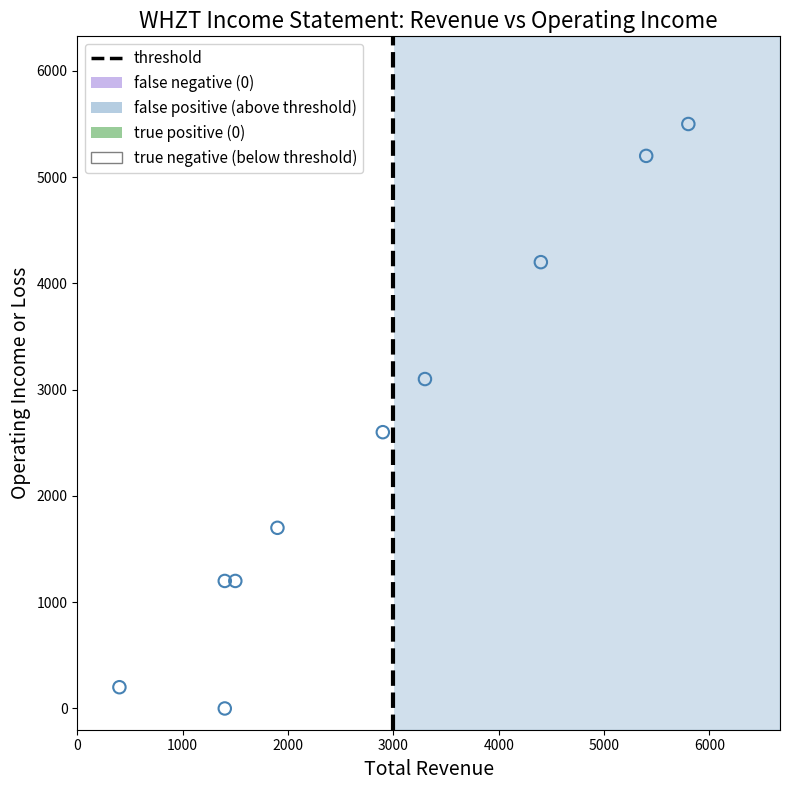

Which series reaches the minimum Y coordinate?

true negative (below threshold)